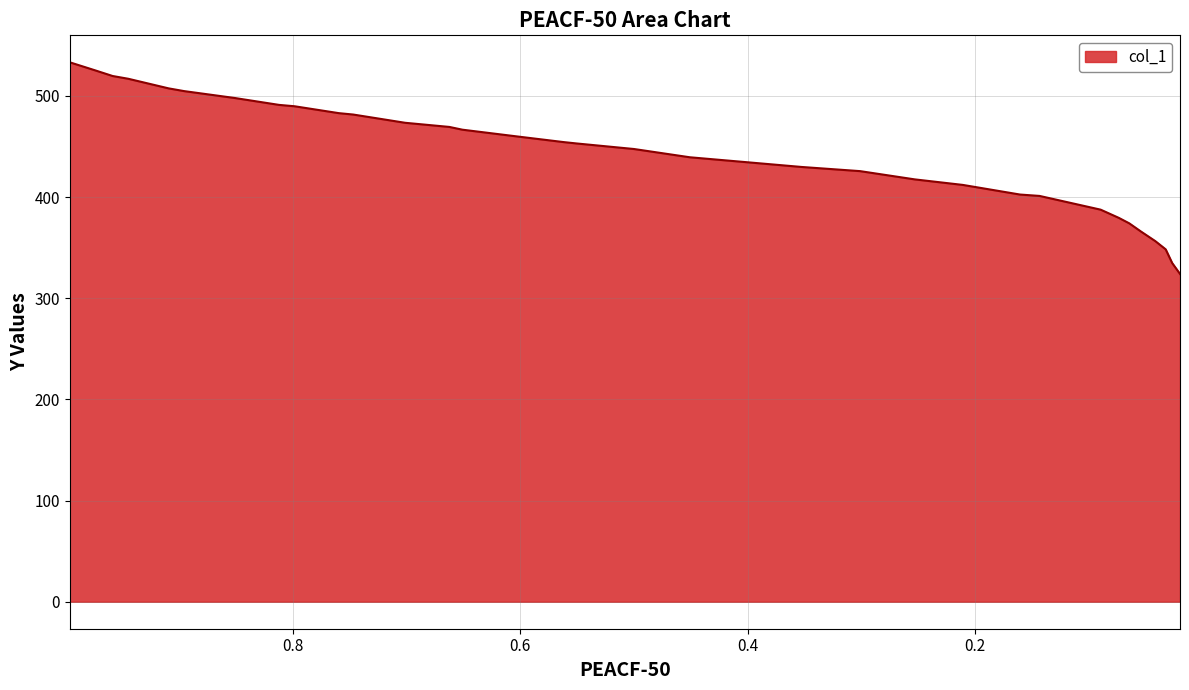

The value at 0.5617 is 454.3. True or false?

True